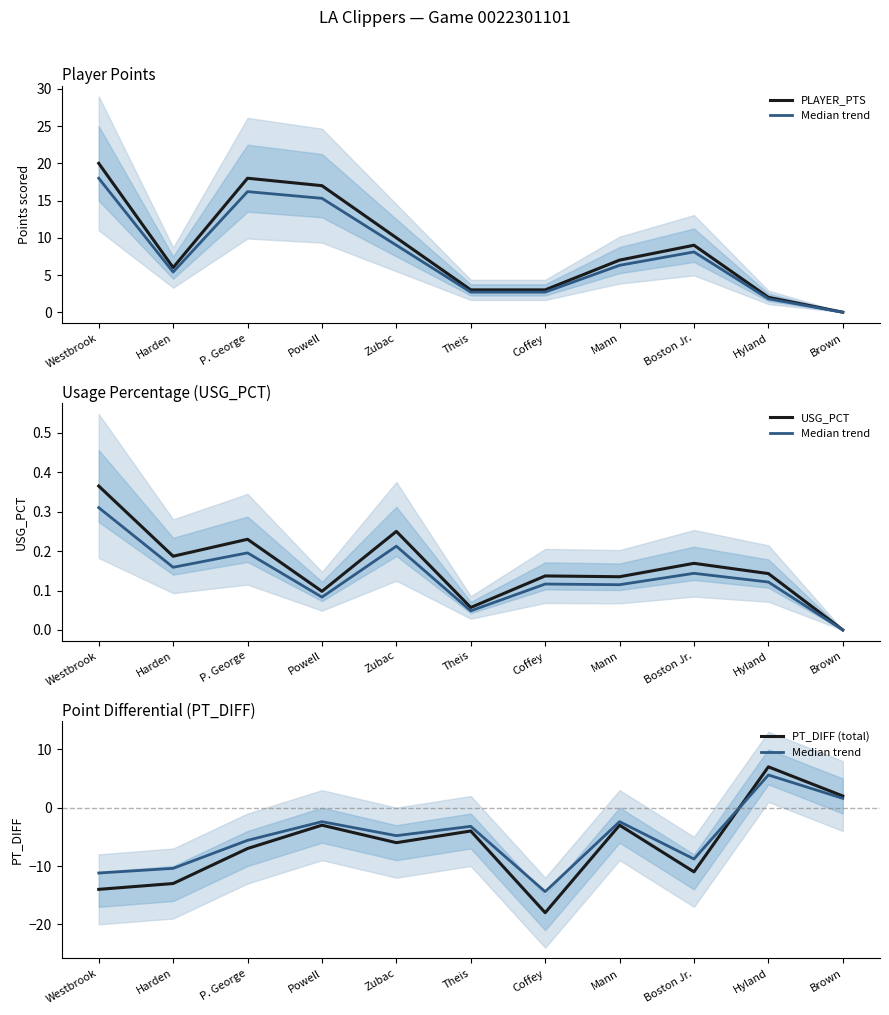

Which series has the largest total across all categories?

PLAYER_PTS